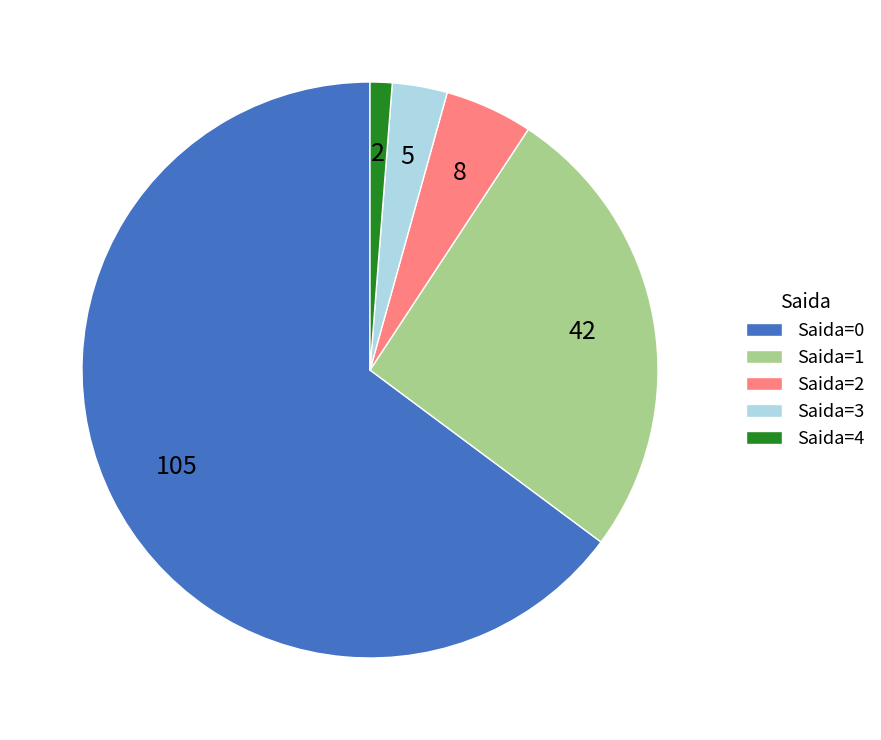

Between Saida=3 and Saida=1, which is larger?

Saida=1